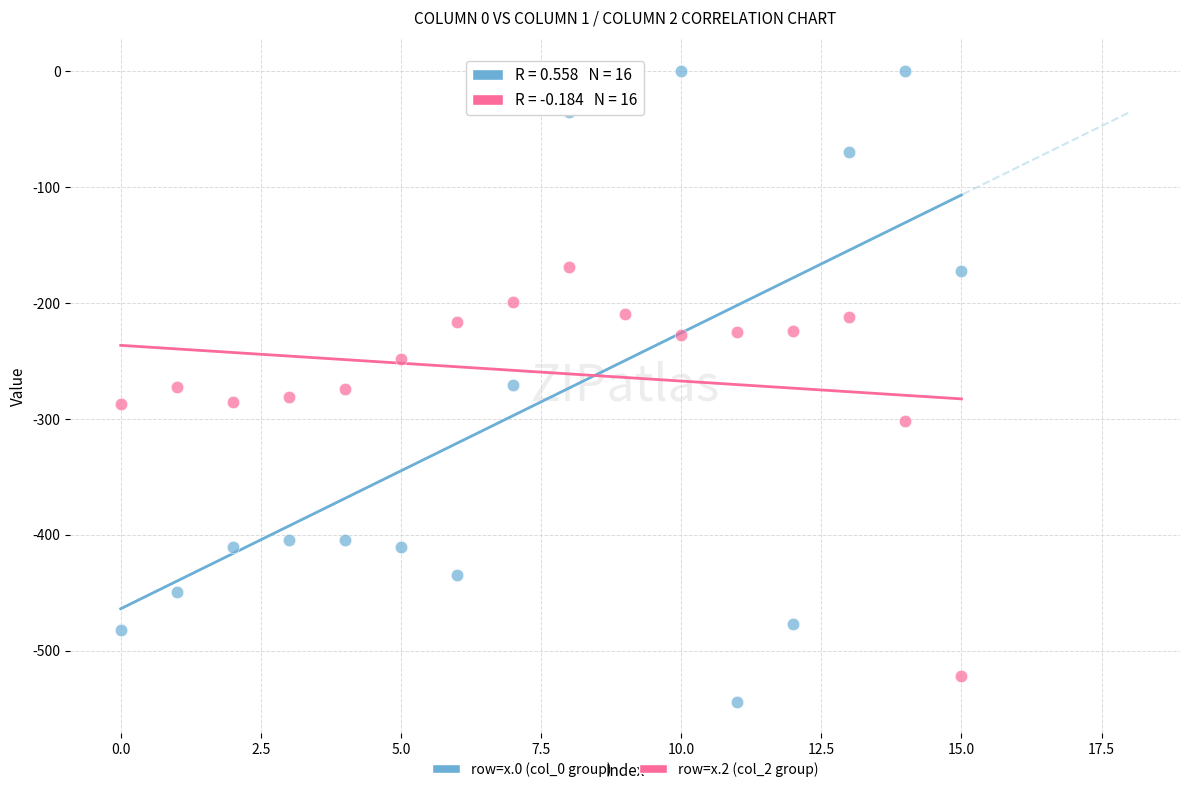

Which series reaches the maximum Y coordinate?

row=x.0 (col_0 group)